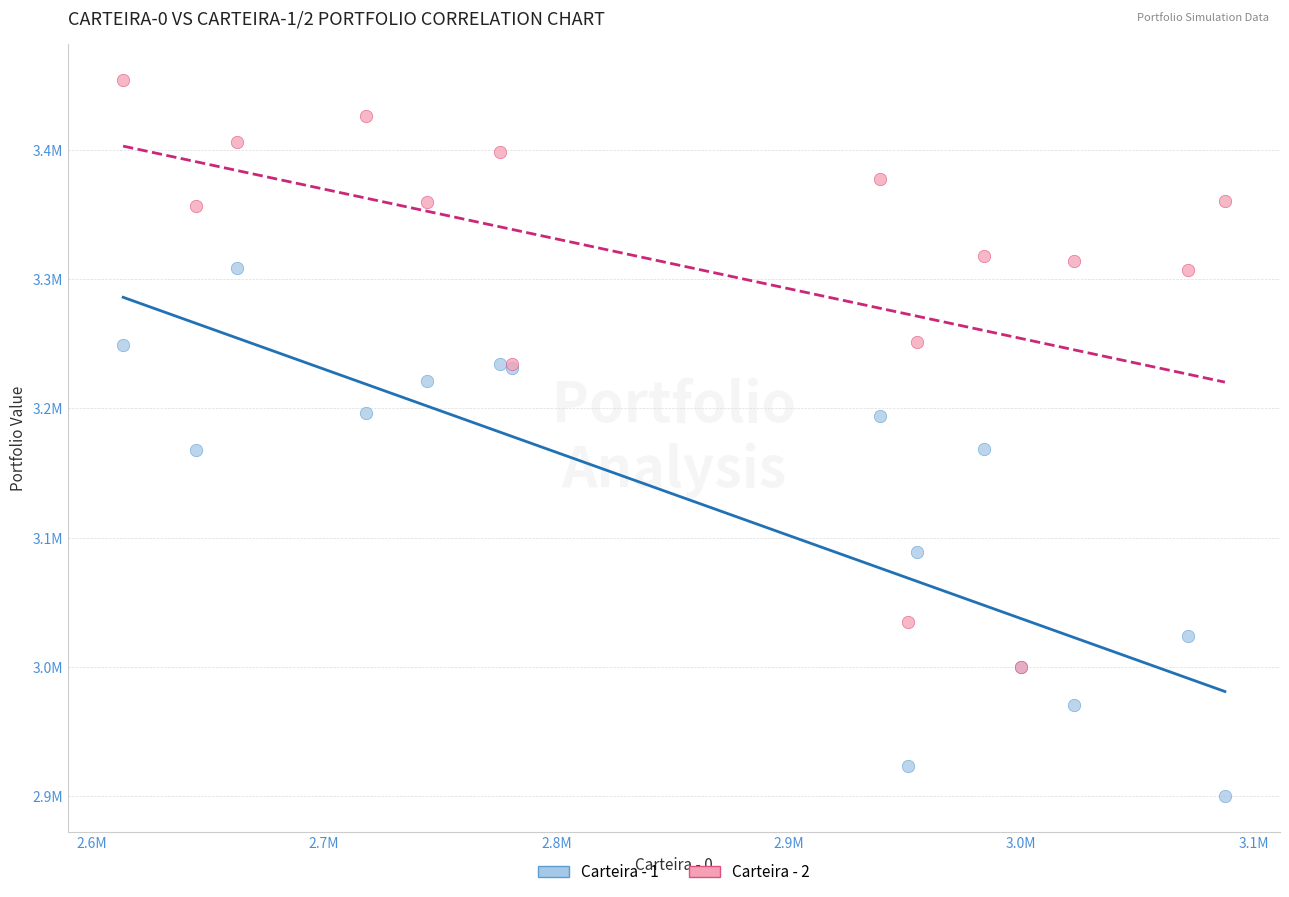

What are all the series names shown in the legend?

Carteira - 1, Carteira - 2